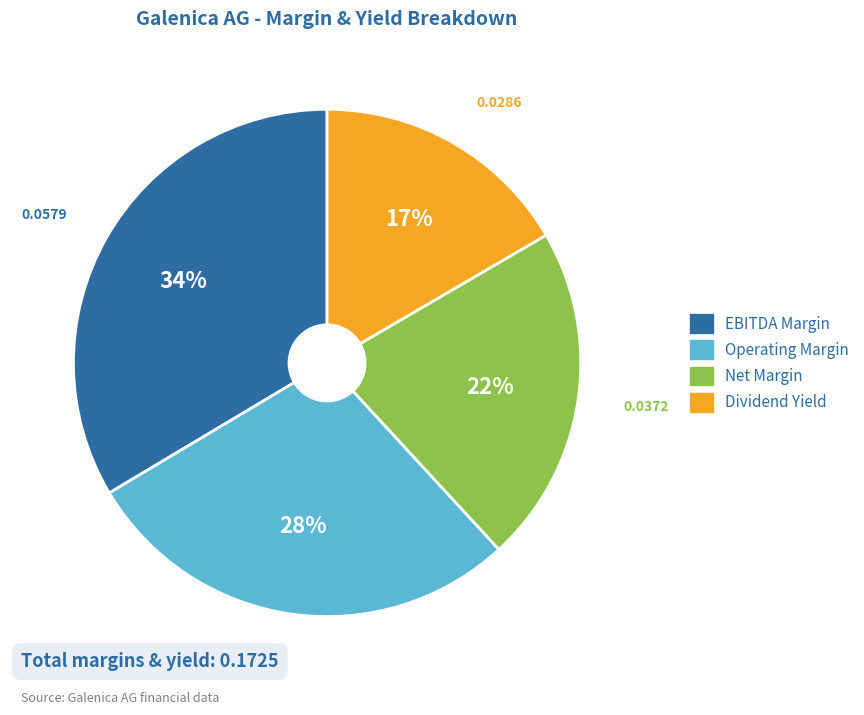

Between Net Margin and Dividend Yield, which is larger?

Net Margin